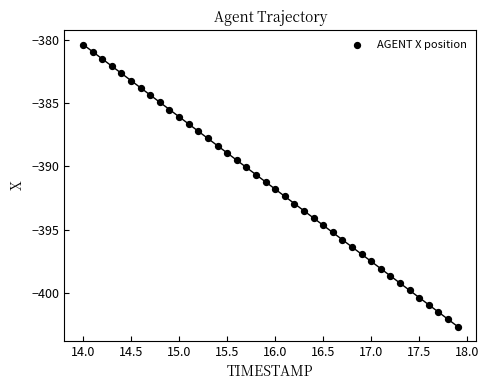

What is the range of X values (max minus min)?

3.9